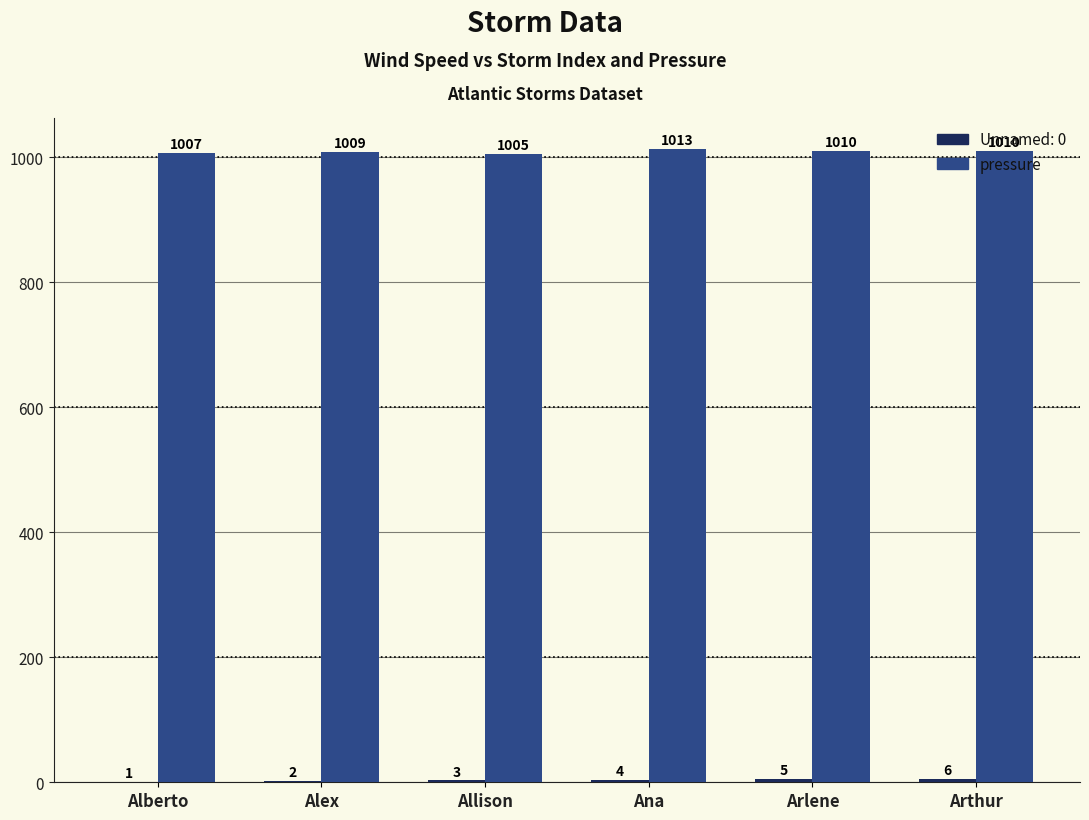

Between Allison and Arthur, which series saw the biggest shift?

pressure